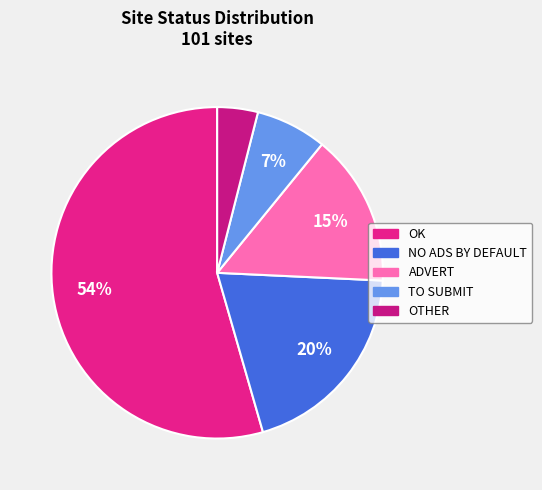

To the nearest percent, what is the difference between the TO SUBMIT and NO ADS BY DEFAULT slice percentages?

13%